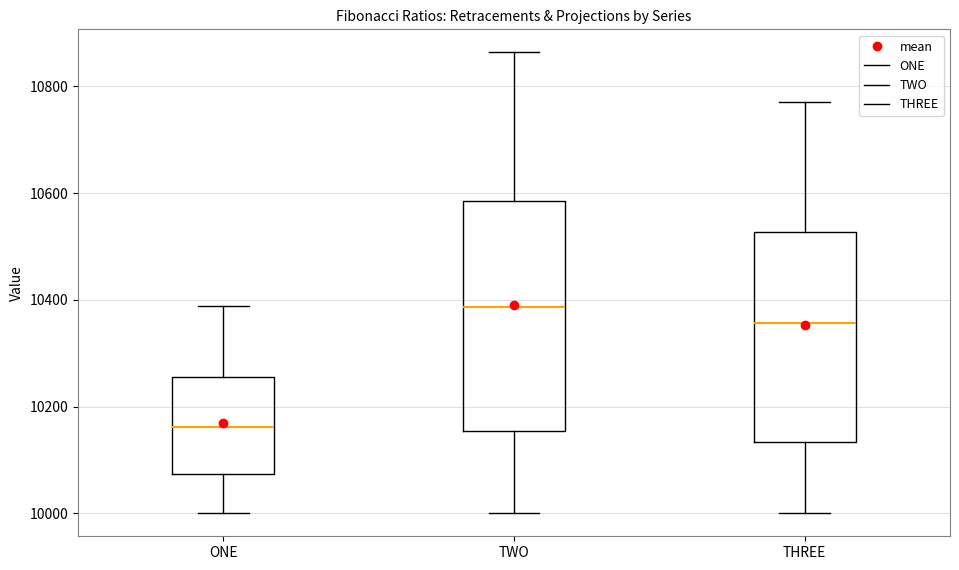

Which box has the lowest median line?

ONE